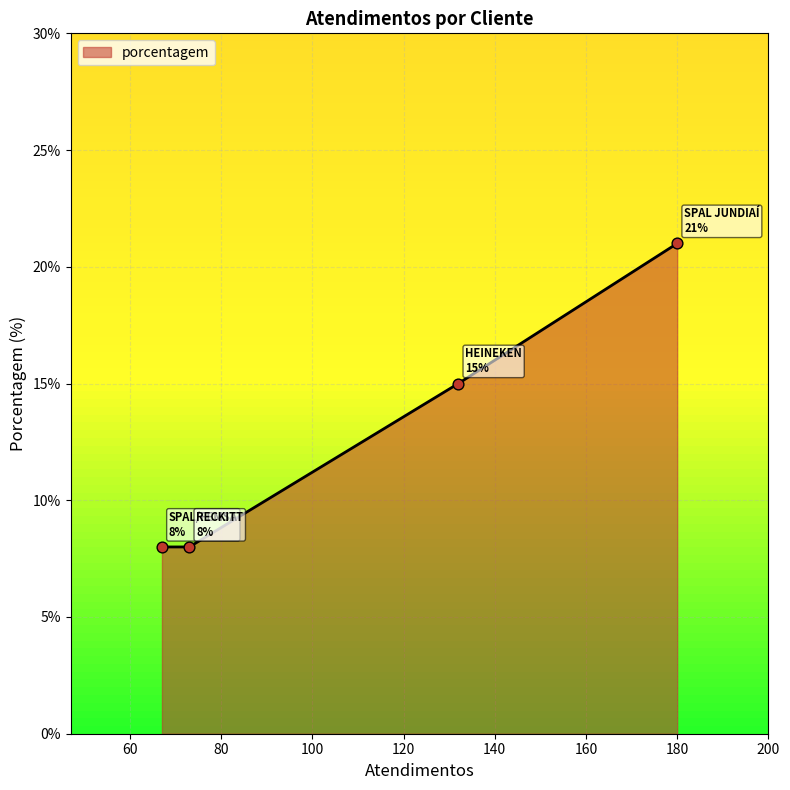

What is the difference between the second highest and second lowest values?

7